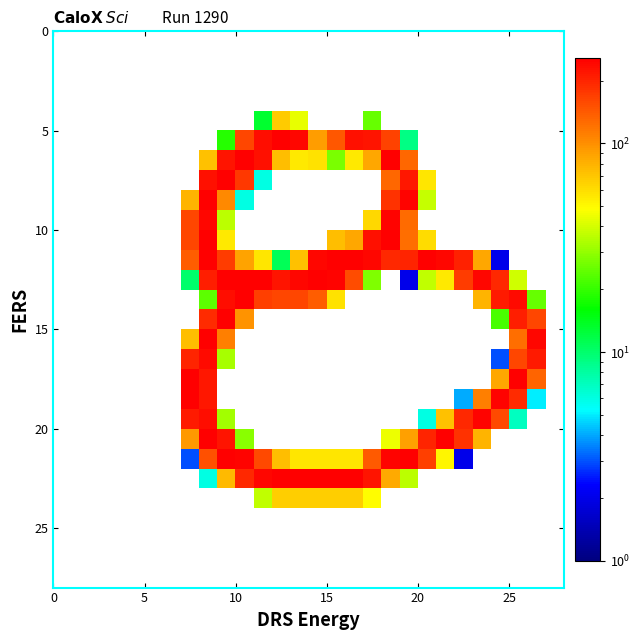

Count the number of data series in this chart.

28